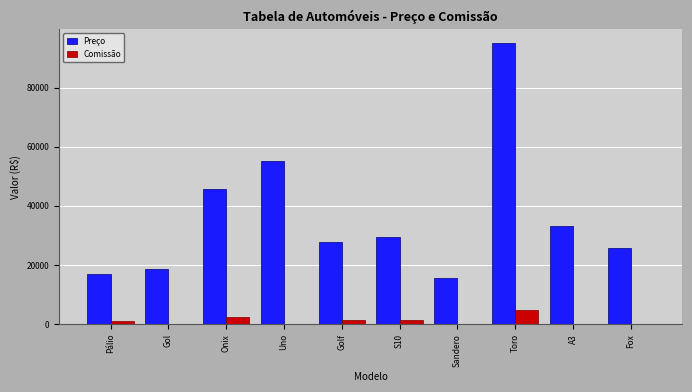

What is the approximate value of Preço at Sandero?

15400